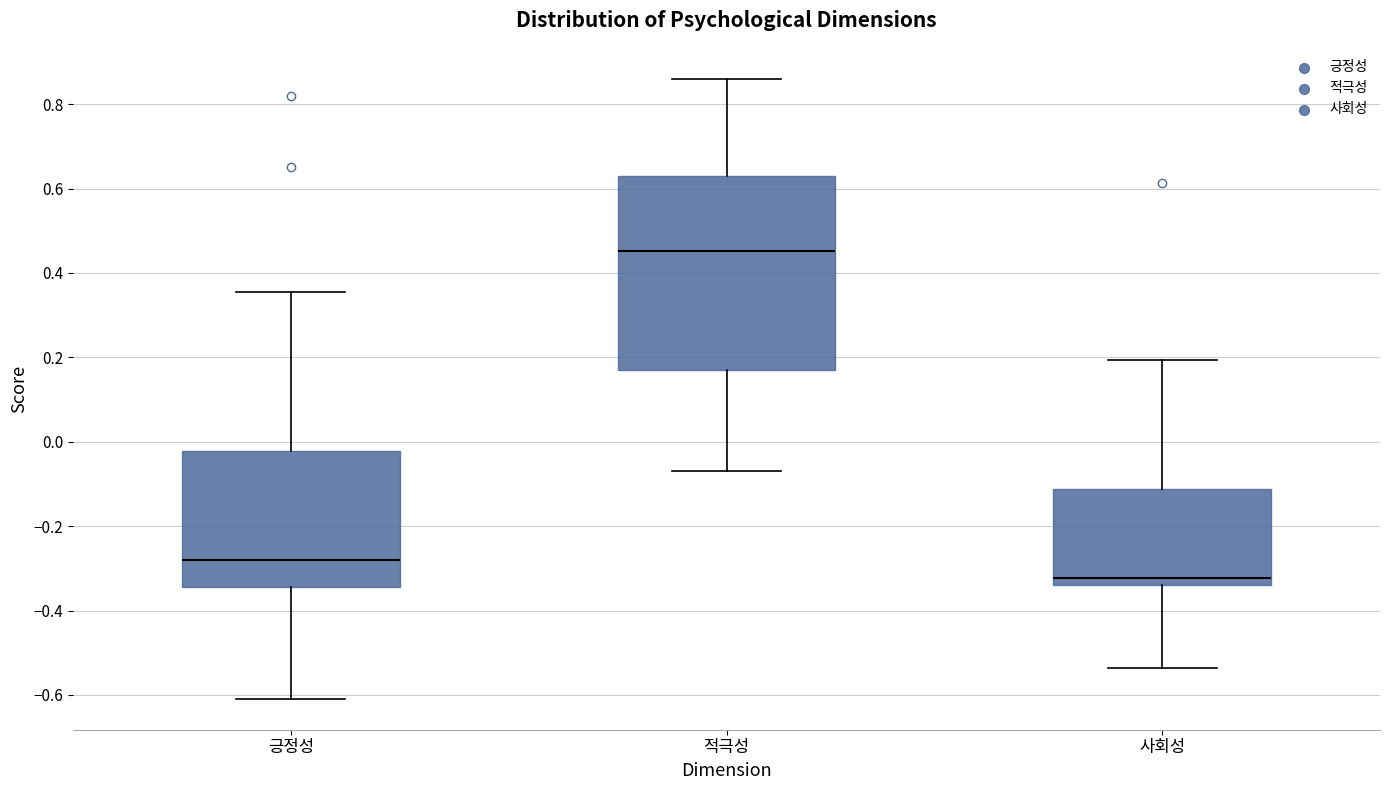

Which box has the highest median line?

적극성